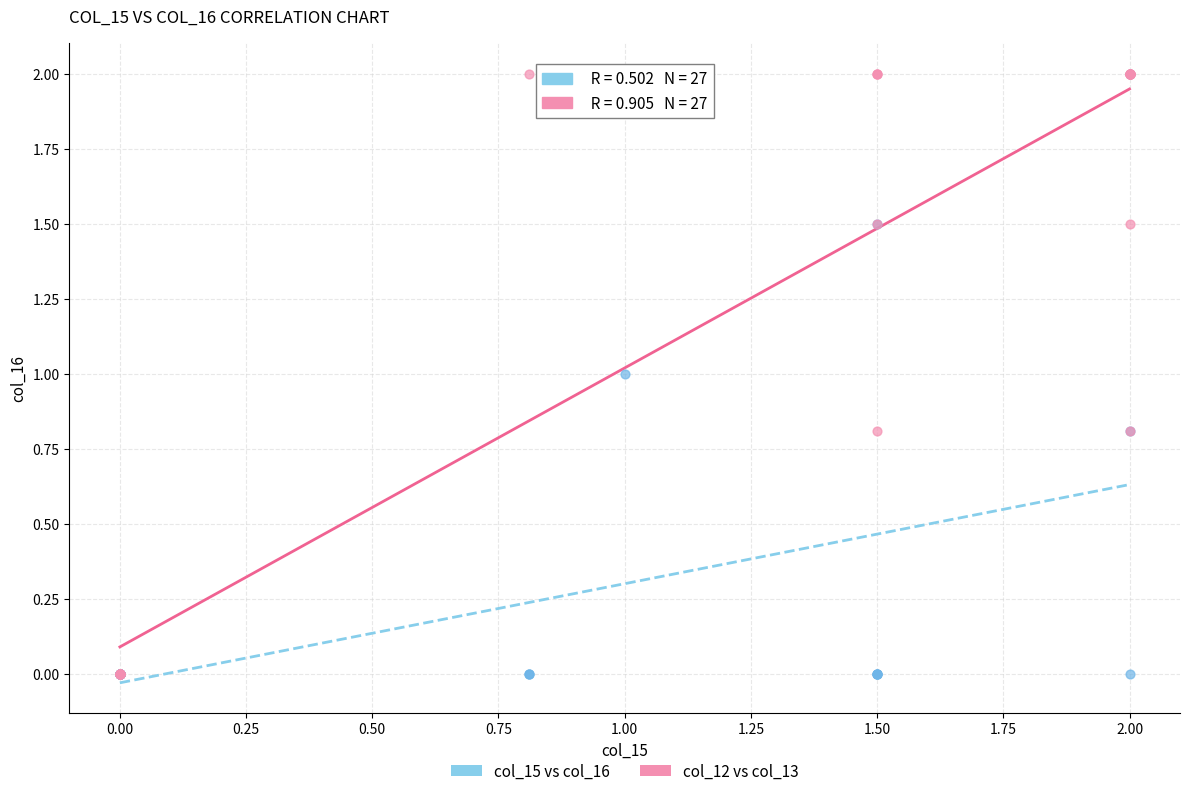

What are all the series names shown in the legend?

col_15 vs col_16, col_12 vs col_13